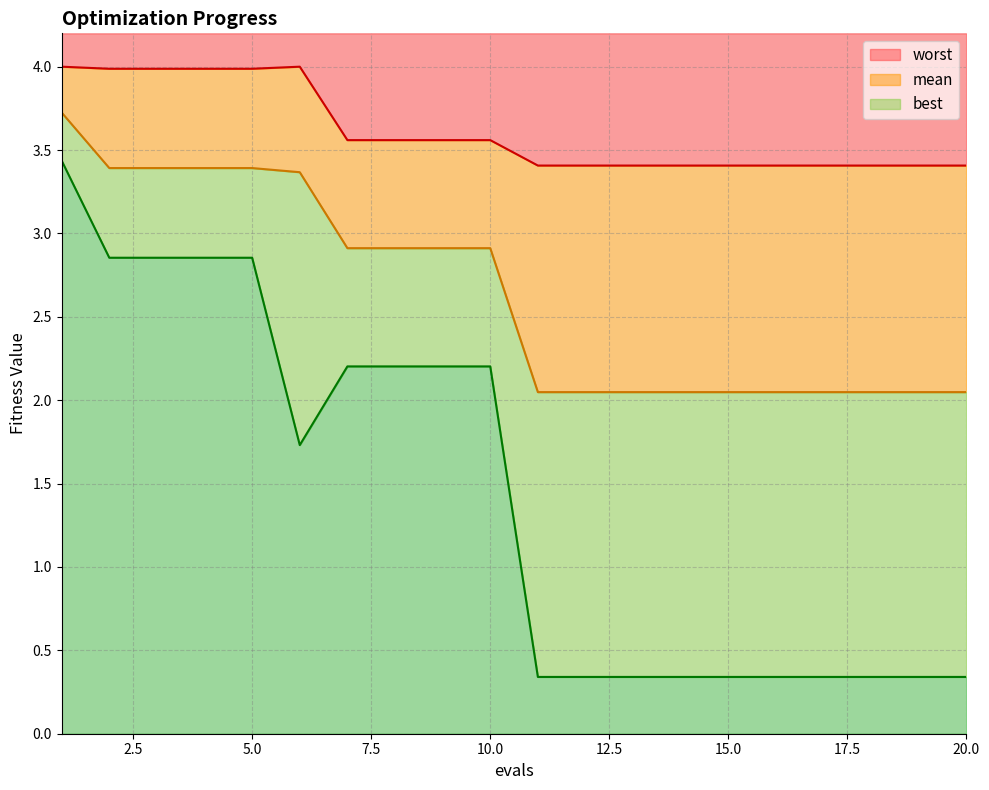

What is the difference between the second highest and minimum values in the best_line series?

2.5